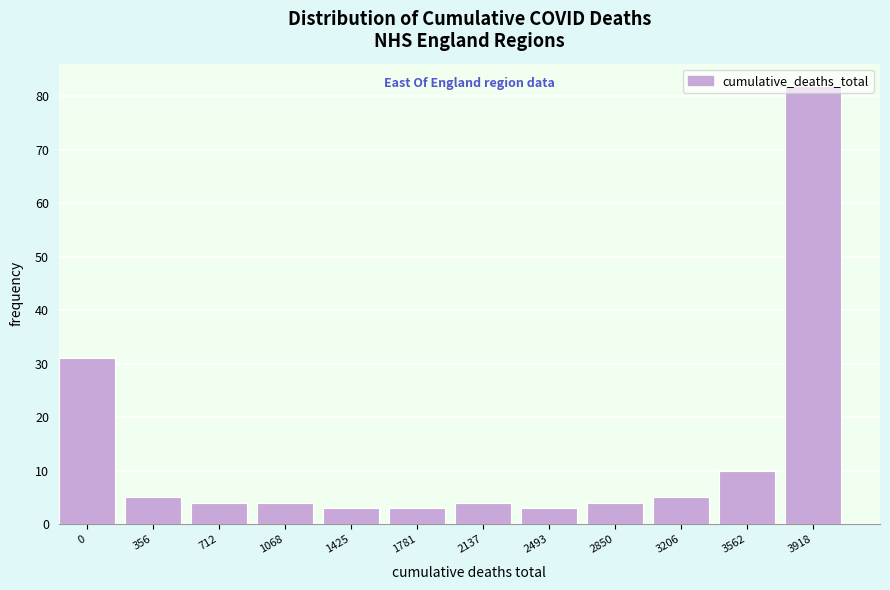

What is the minimum value shown in the chart?

3